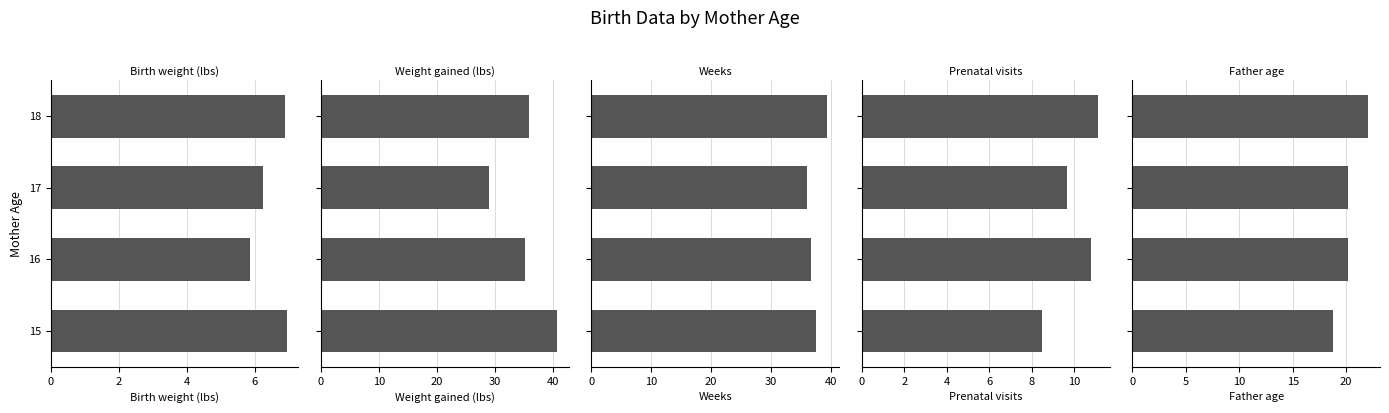

What is the approximate value of fage at 0?

18.8